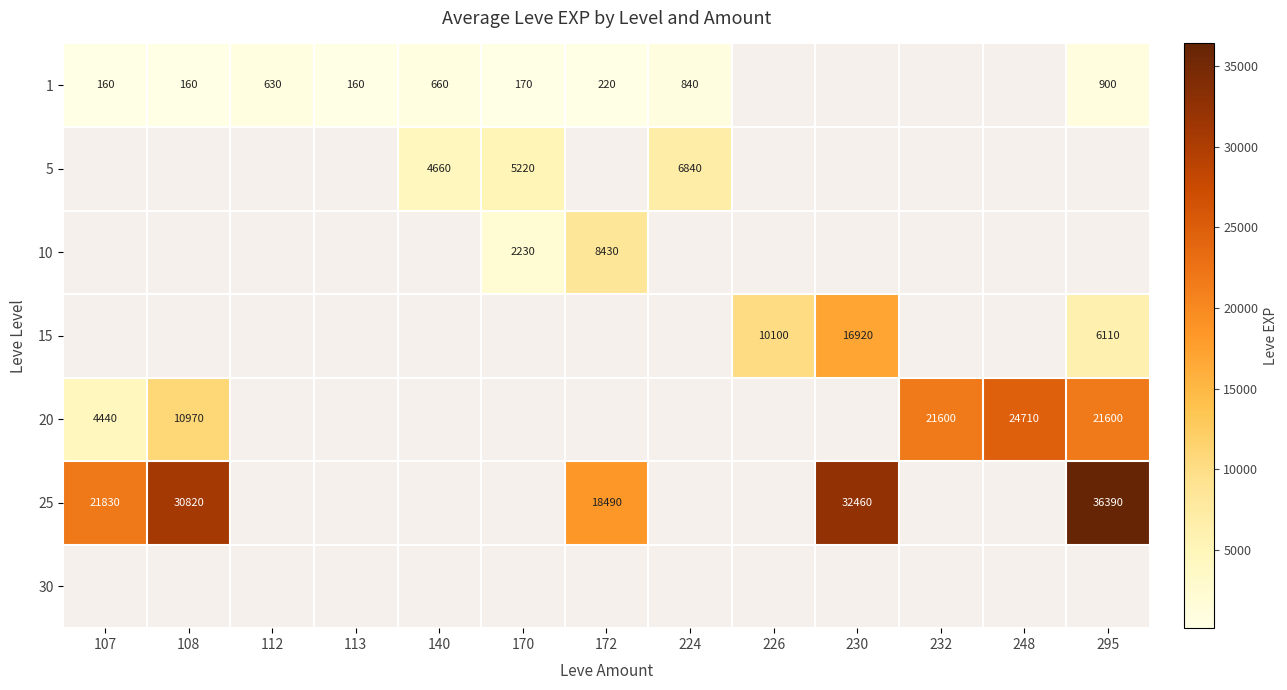

The value of 1 at 108 is 230. True or false?

False